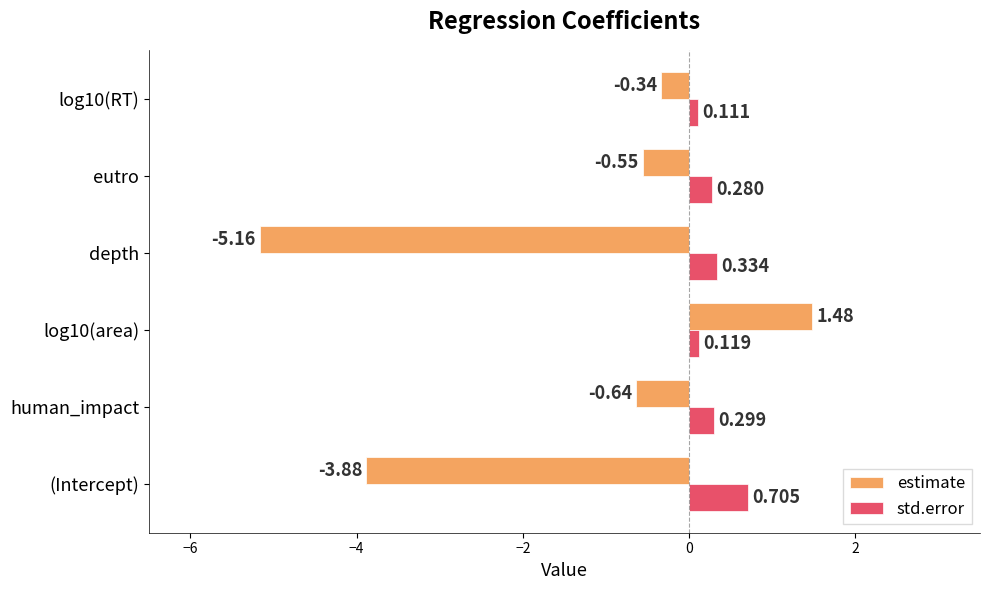

At which label is estimate closest to -1?

human_impact